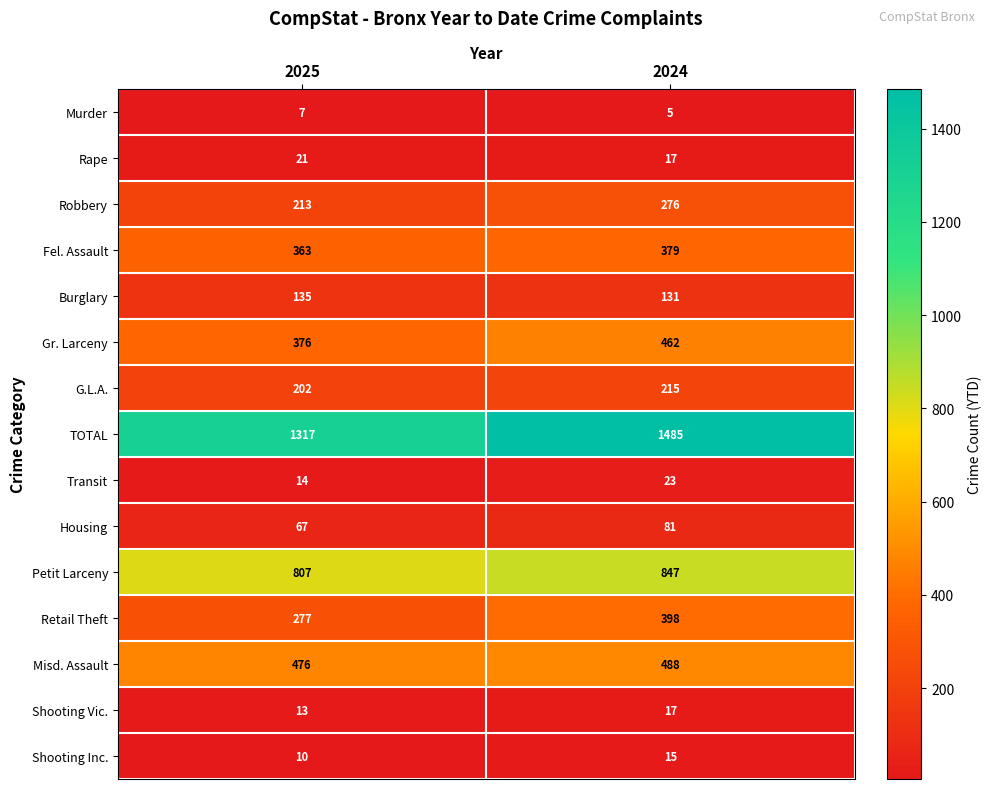

Count the number of categories in the chart.

2